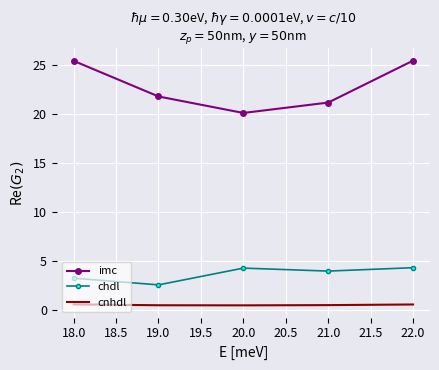

Rank the series at 18.0 from lowest to highest value.

cnhdl, chdl, imc